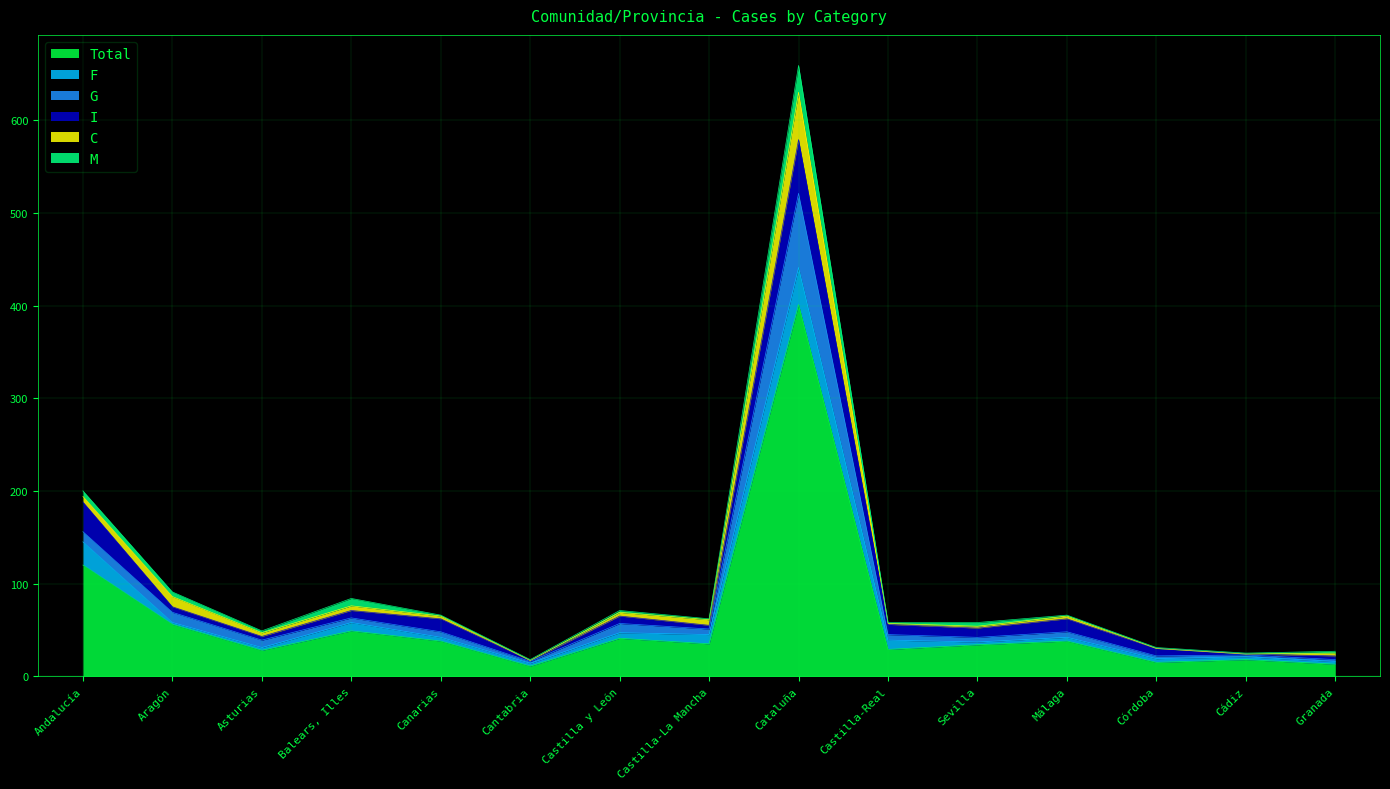

Reading left to right, transcribe all the data shown in this chart.

Total: 120	56	28	49	38	11	41	35	401	29	34	38	15	18	13
F: 25	2	3	9	4	3	6	10	40	10	3	4	4	3	3
G: 11	11	8	5	6	2	10	6	80	6	5	6	3	2	2
I: 32	6	4	8	14	1	8	4	58	11	10	14	8	1	4
C: 6	11	4	5	3	0	4	6	51	1	2	3	0	0	3
M: 6	5	2	8	1	1	2	1	29	1	4	1	1	1	2